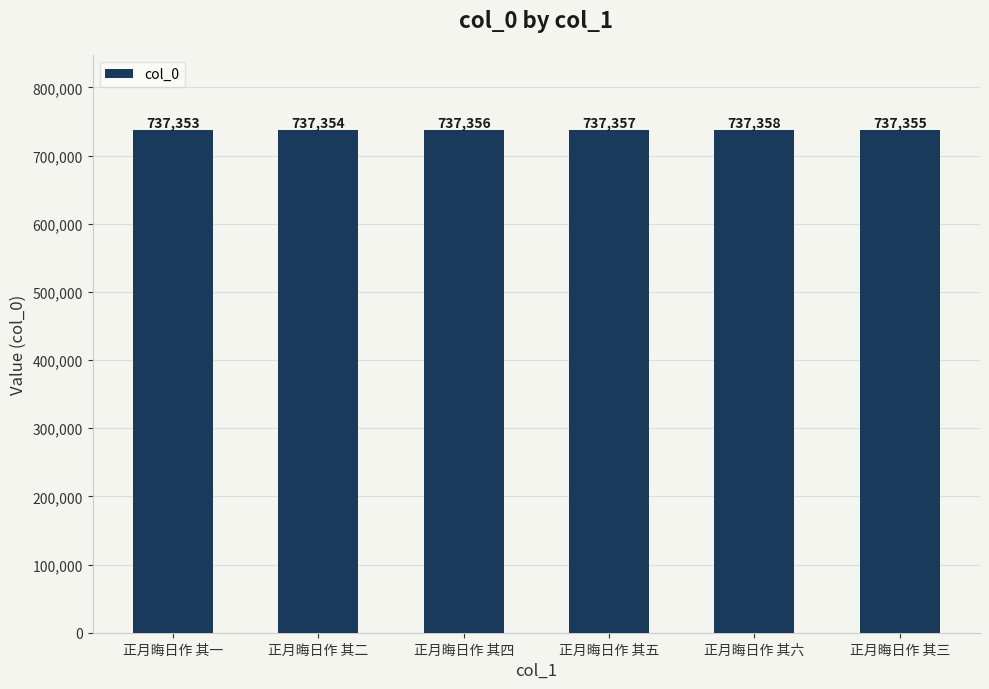

What is the approximate value at 正月晦日作 其六?

737358